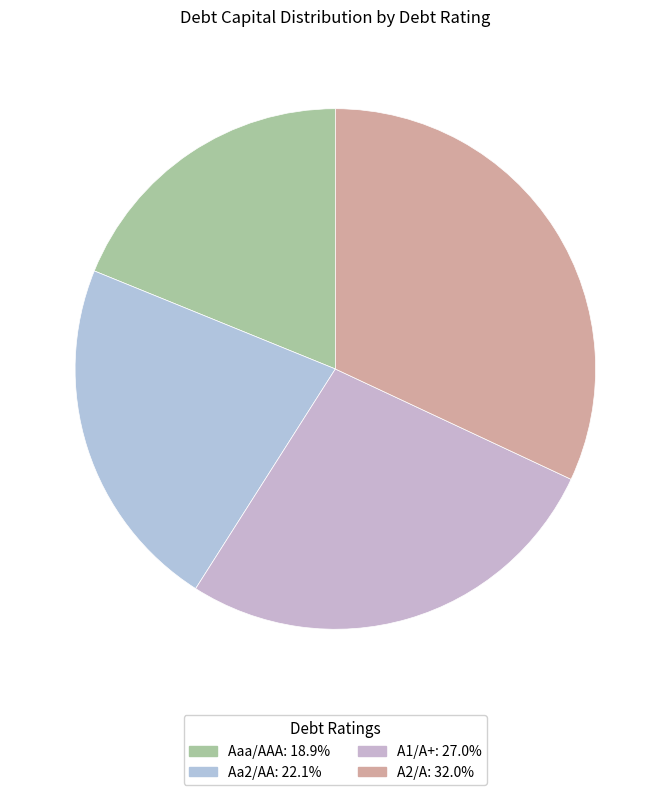

Is the sum of A2/A and Aa2/AA greater than half?

Yes